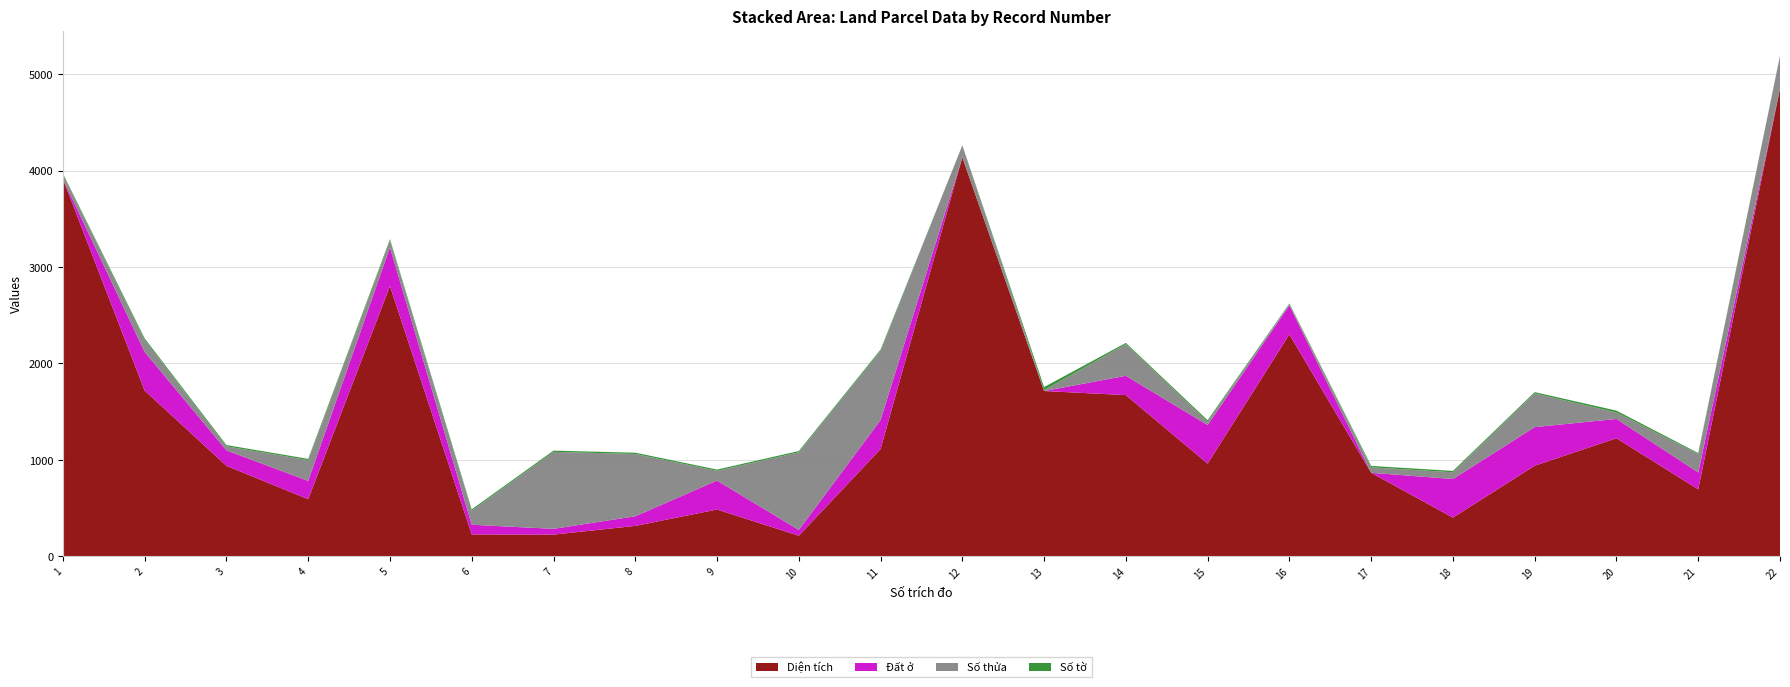

Reading right to left, list all the values displayed in this chart.

Diện tích: 4848.9	695.2	1225.0	940.0	402.0	866.9	2302.1	961.7	1672.1	1714.3	4136.0	1113.0	214.1	486.0	316.0	225.6	228.0	2802.7	592.9	939.0	1719.2	3912.0
Đất ở: 0.0	175.0	200.0	400.0	400.0	0.0	300.0	400.0	200.0	0.0	0.0	300.0	60.0	300.0	100.0	60.0	100.0	400.0	190.0	160.0	400.0	0.0
Số thửa: 339.0	191.0	67.0	350.0	70.0	56.0	14.0	34.0	328.0	9.0	124.0	719.0	805.0	101.0	646.0	798.0	147.0	73.0	215.0	42.0	126.0	47.0
Số tờ: 2.0	10.0	19.0	13.0	14.0	15.0	6.0	16.0	13.0	32.0	2.0	12.0	13.0	13.0	13.0	13.0	13.0	13.0	13.0	13.0	15.0	10.0